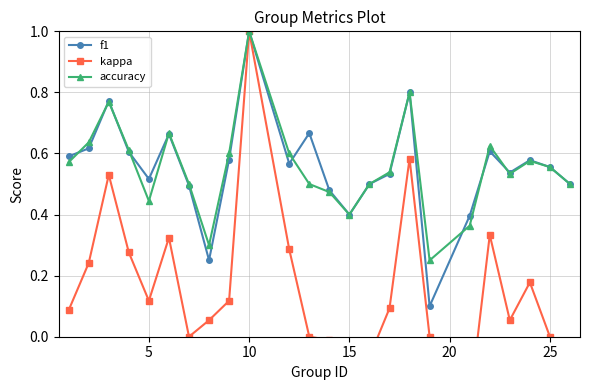

What is the maximum value for f1?

1.0